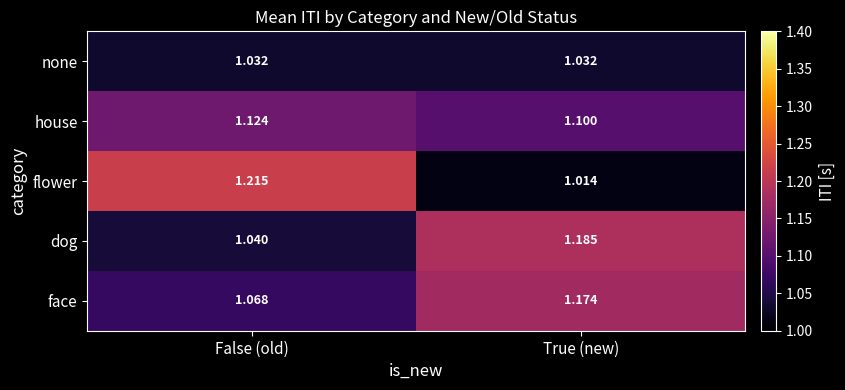

Rank the series at False (old) from lowest to highest value.

none, dog, face, house, flower